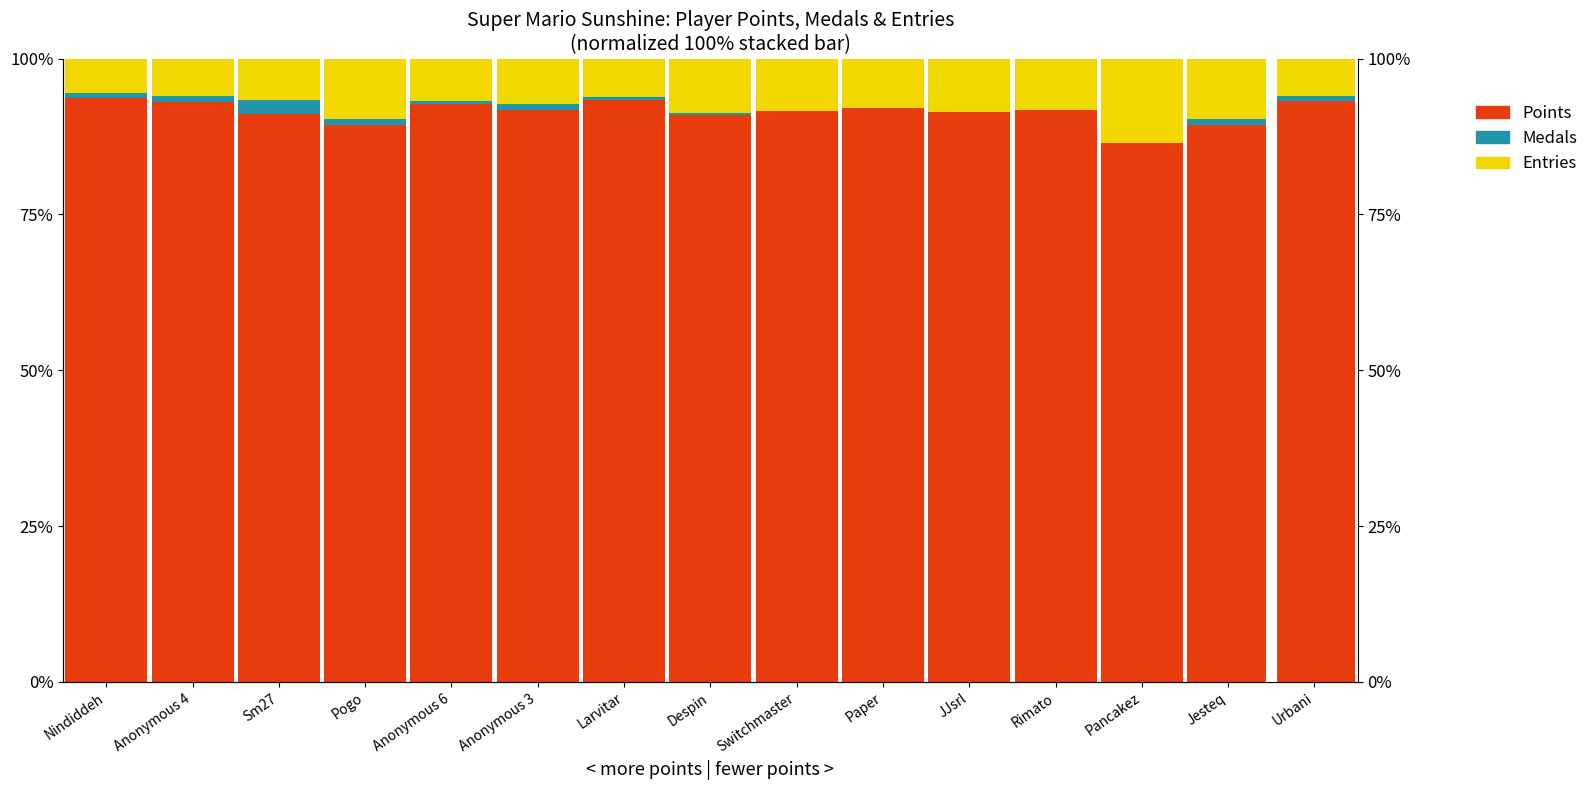

At which label does Points first exceed 91?

Nindiddeh